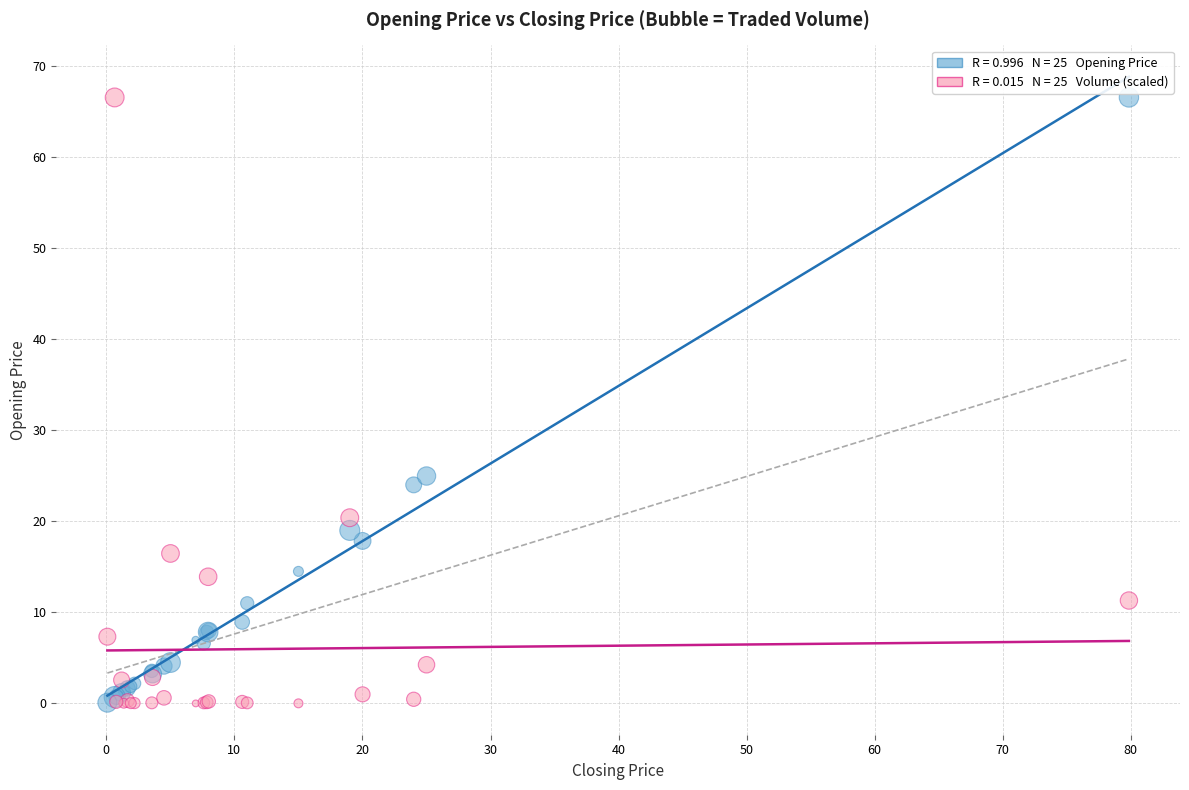

Across all series, what Y value is closest to 33?

25.0